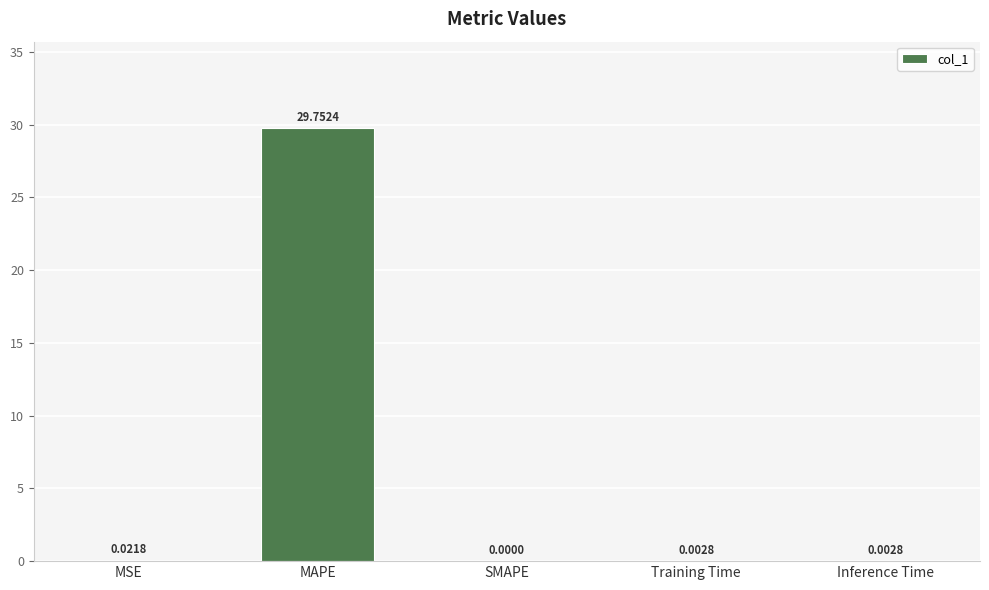

What is the sum of the values at Inference Time and MAPE?

29.8